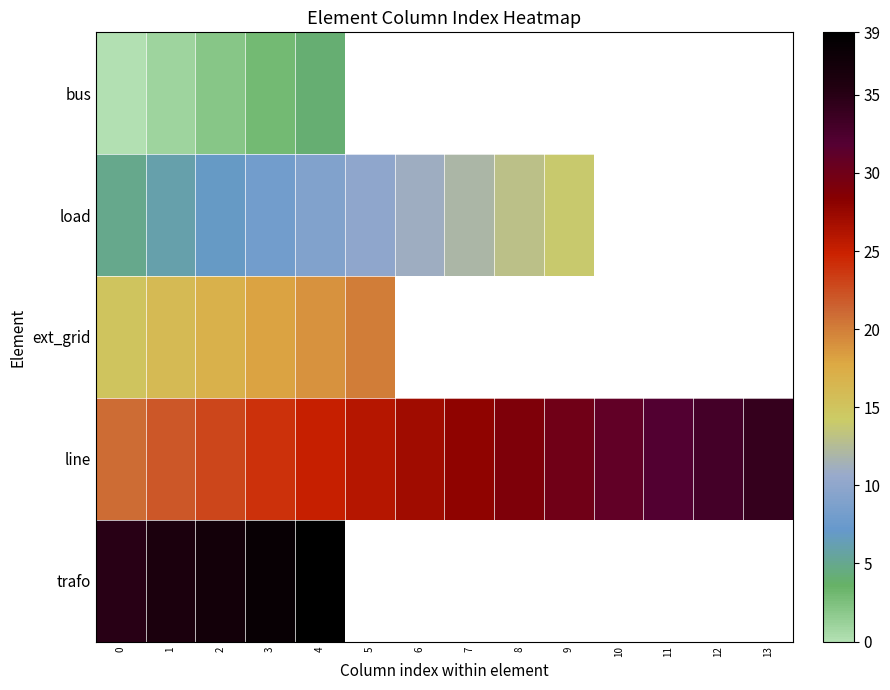

Which series changed the most between 4 and 6?

load